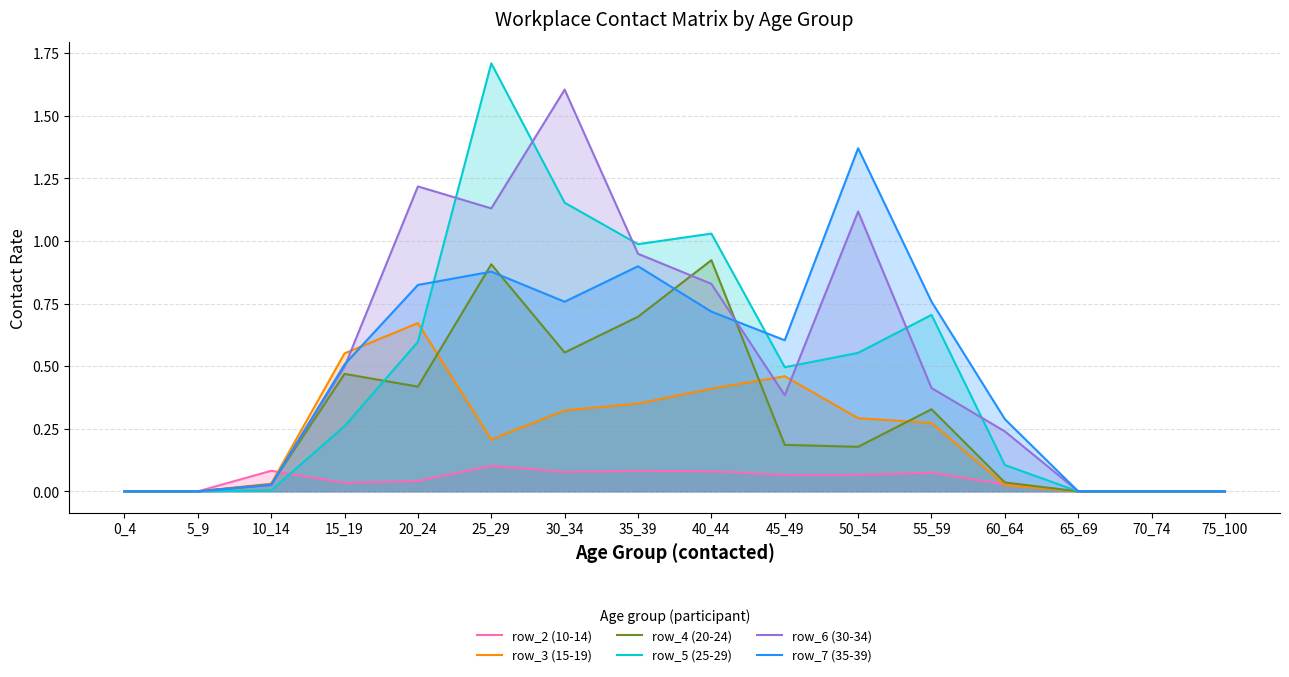

At which category is the sum across all series the highest?

25_29